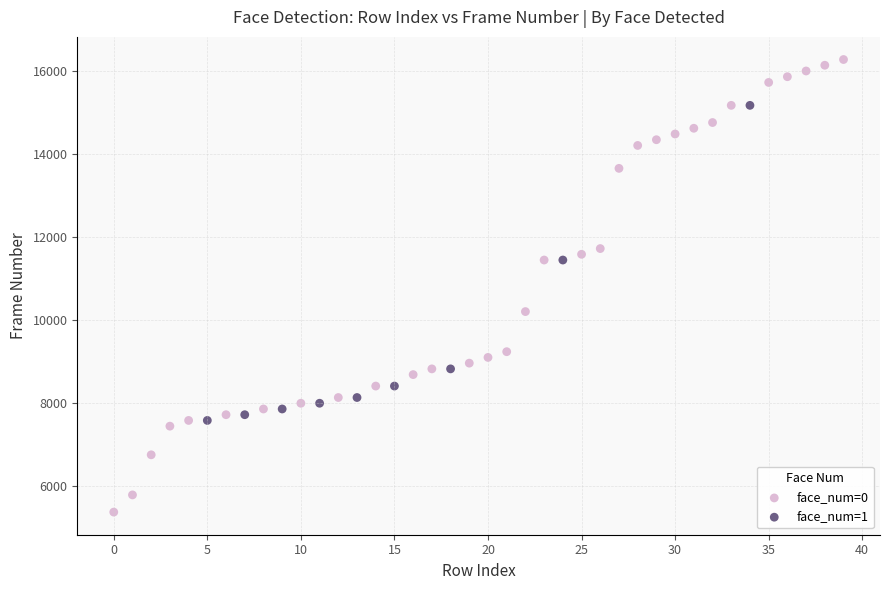

What are all the series names shown in the legend?

face_num=0, face_num=1